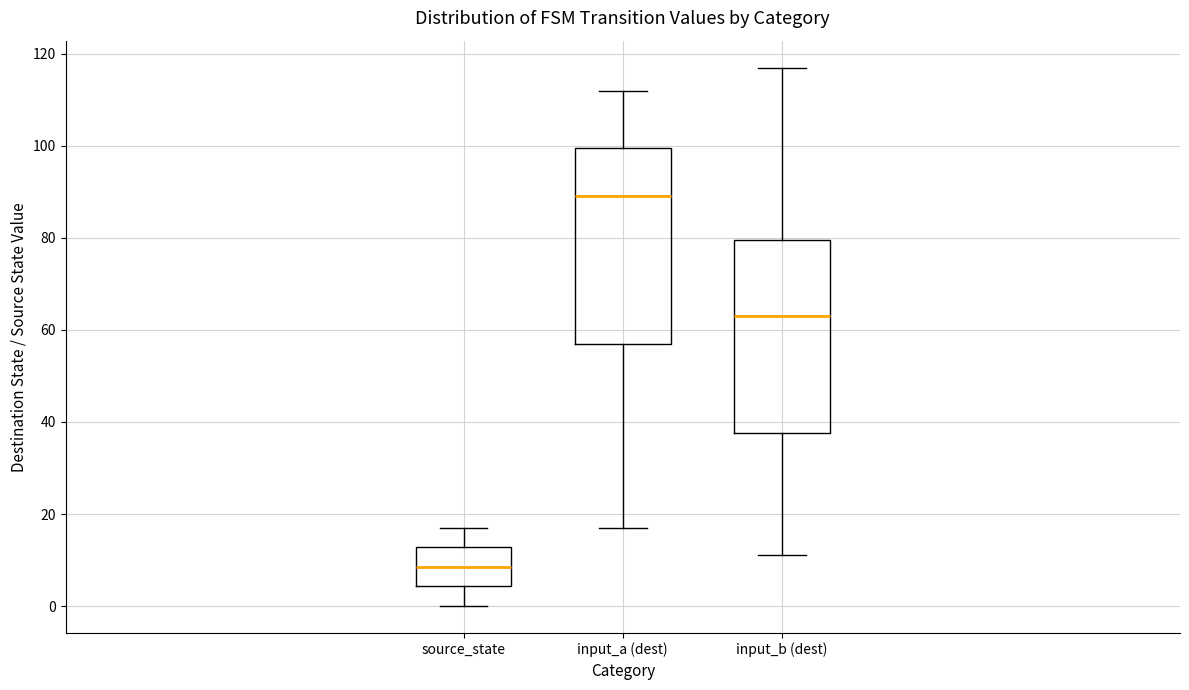

Reading left to right, transcribe this box plot: for each box, give where its median line is, the range the box spans, and where its two whiskers end, as read against the y-axis. The values are not printed on the chart, so give them approximately, as read against the axis.

source_state: median 8, box 4 to 12, whiskers 0 to 18
input_a (dest): median 90, box 58 to 100, whiskers 18 to 112
input_b (dest): median 64, box 38 to 80, whiskers 12 to 118